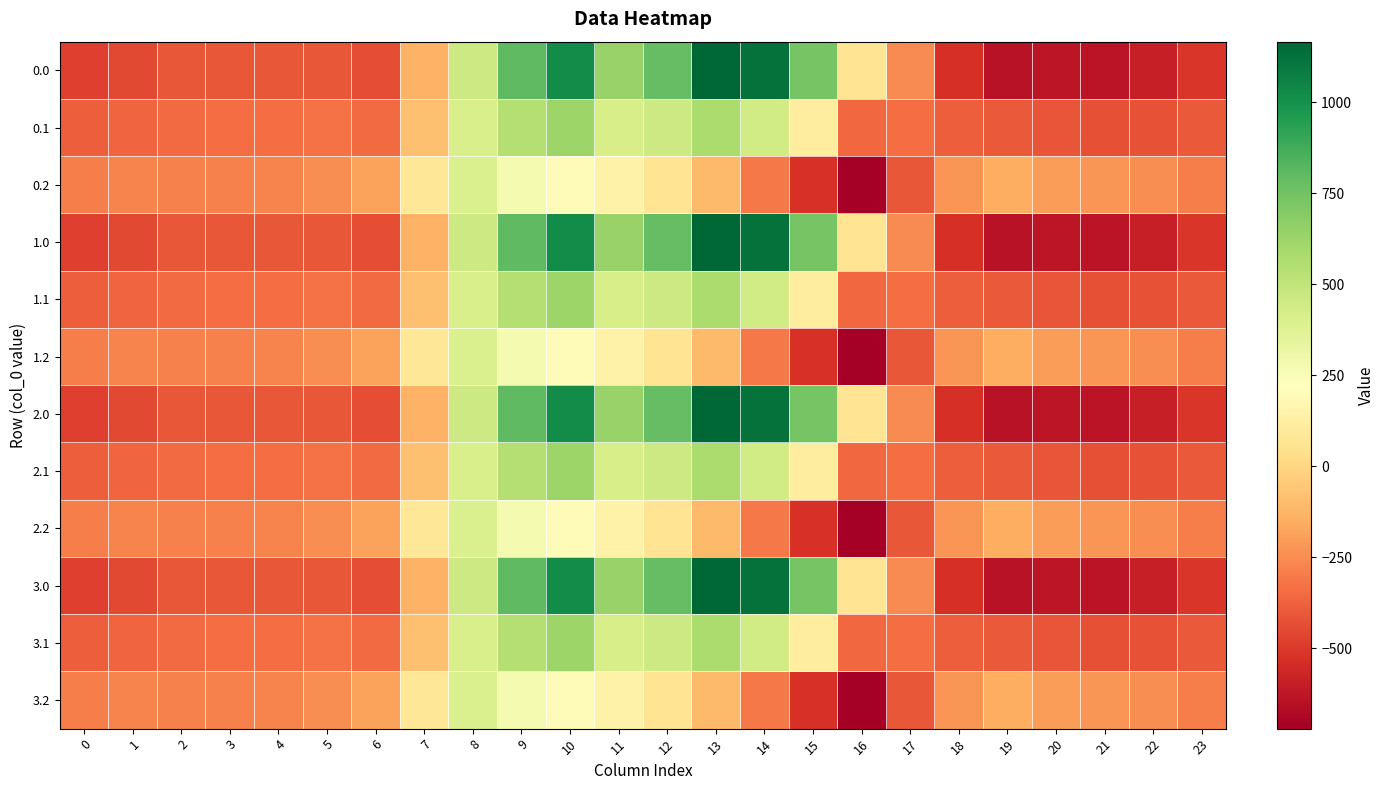

What is the greatest value displayed?

1167.2